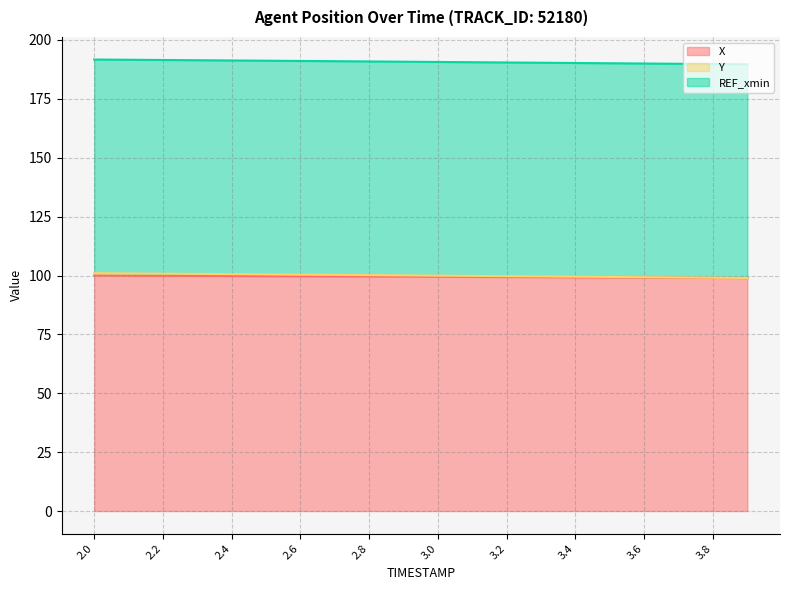

At which label does X reach its peak?

2.0